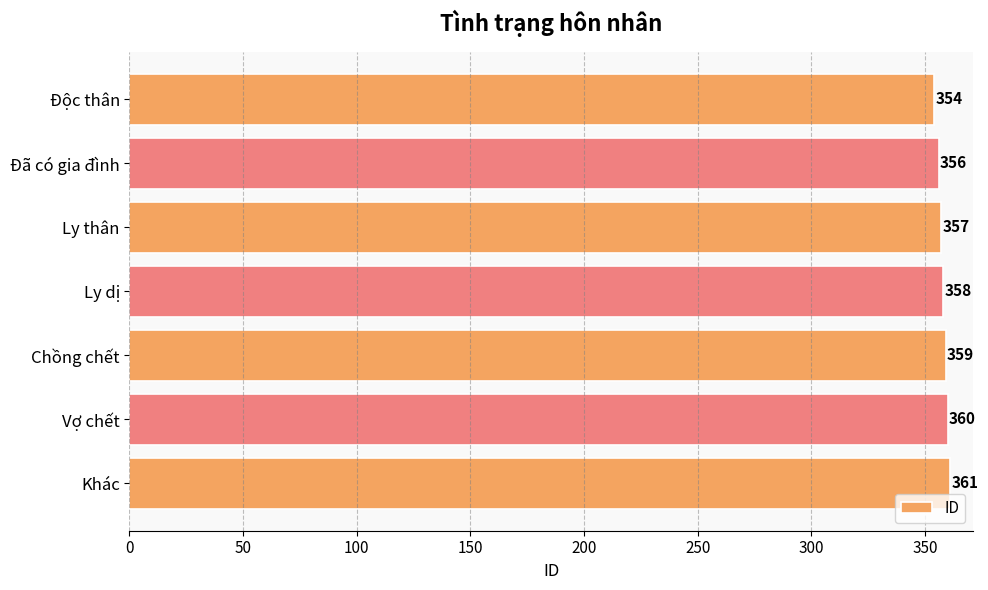

Is it true that the value at Độc thân is 540?

False